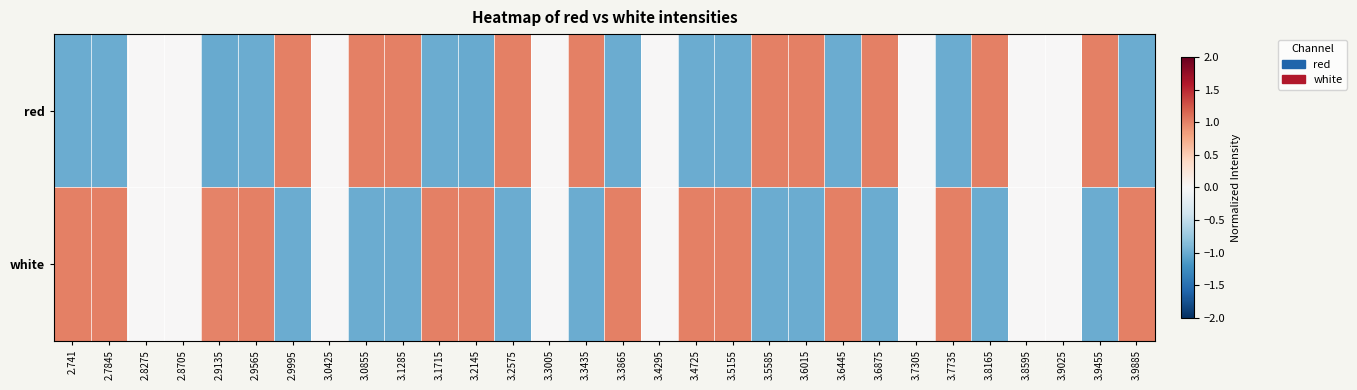

Reading left to right, list all the values displayed in this chart.

red: 2.741=-1.0	2.7845=-1.0	2.8275=0.0	2.8705=0.0	2.9135=-1.0	2.9565=-1.0	2.9995=1.0	3.0425=0.0	3.0855=1.0	3.1285=1.0	3.1715=-1.0	3.2145=-1.0	3.2575=1.0	3.3005=0.0	3.3435=1.0	3.3865=-1.0	3.4295=0.0	3.4725=-1.0	3.5155=-1.0	3.5585=1.0	3.6015=1.0	3.6445=-1.0	3.6875=1.0	3.7305=0.0	3.7735=-1.0	3.8165=1.0	3.8595=0.0	3.9025=0.0	3.9455=1.0	3.9885=-1.0
white: 2.741=1.0	2.7845=1.0	2.8275=0.0	2.8705=0.0	2.9135=1.0	2.9565=1.0	2.9995=-1.0	3.0425=0.0	3.0855=-1.0	3.1285=-1.0	3.1715=1.0	3.2145=1.0	3.2575=-1.0	3.3005=0.0	3.3435=-1.0	3.3865=1.0	3.4295=0.0	3.4725=1.0	3.5155=1.0	3.5585=-1.0	3.6015=-1.0	3.6445=1.0	3.6875=-1.0	3.7305=0.0	3.7735=1.0	3.8165=-1.0	3.8595=0.0	3.9025=0.0	3.9455=-1.0	3.9885=1.0